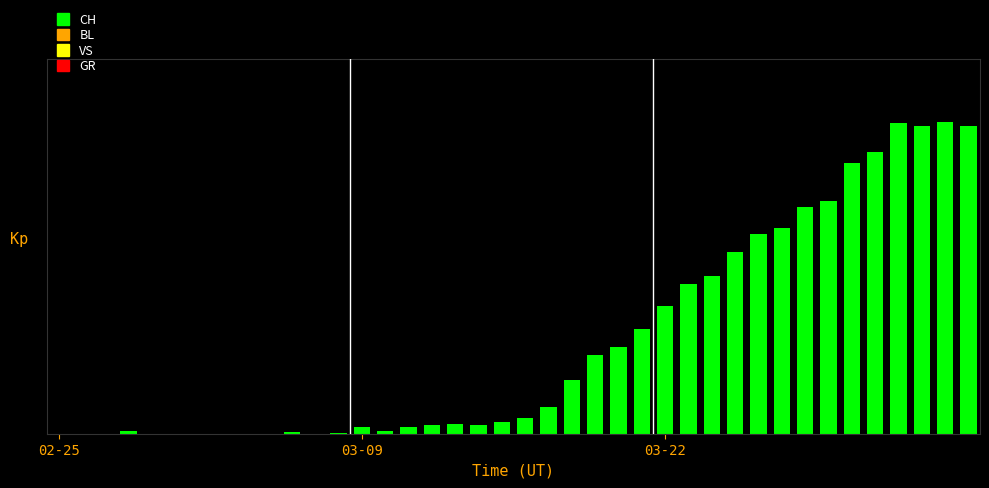

Are the bars horizontal?

No